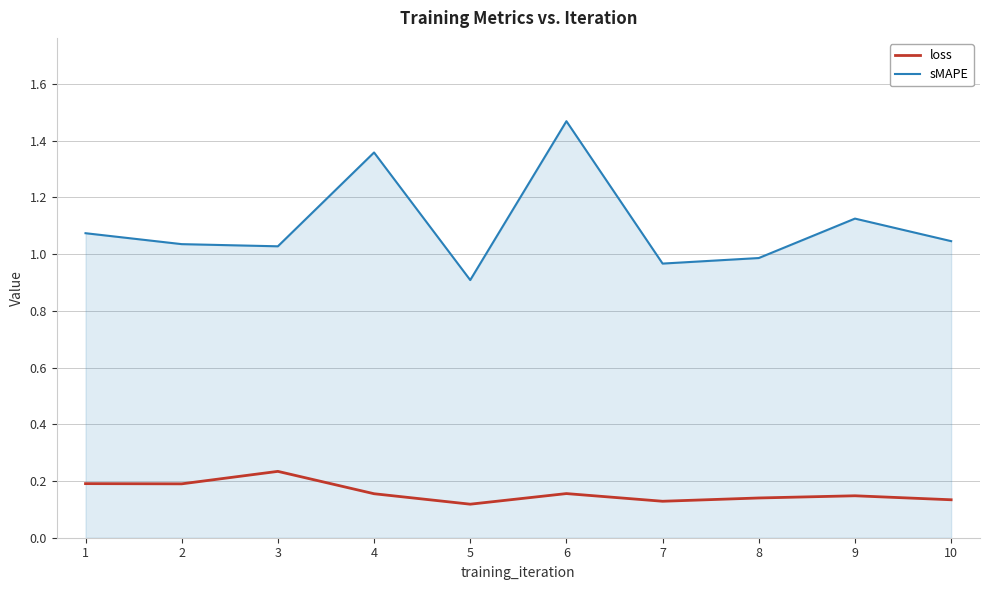

Count the loss values in the range 0 to 1.

10